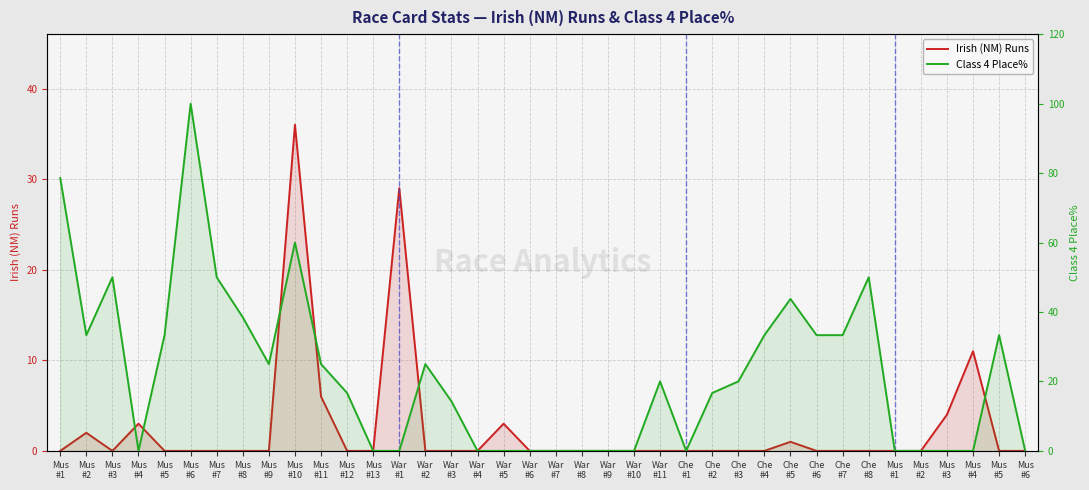

Is it true that Irish (NM) Runs equals 0.0 at Che
#7?

True